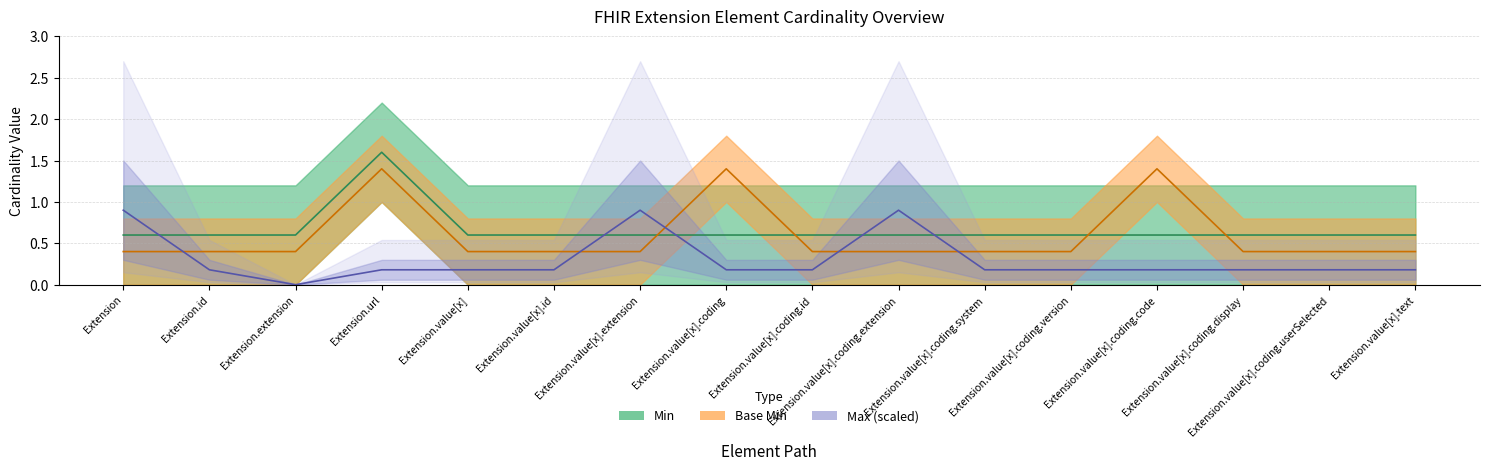

Where is the first local maximum for Min?

Extension.url